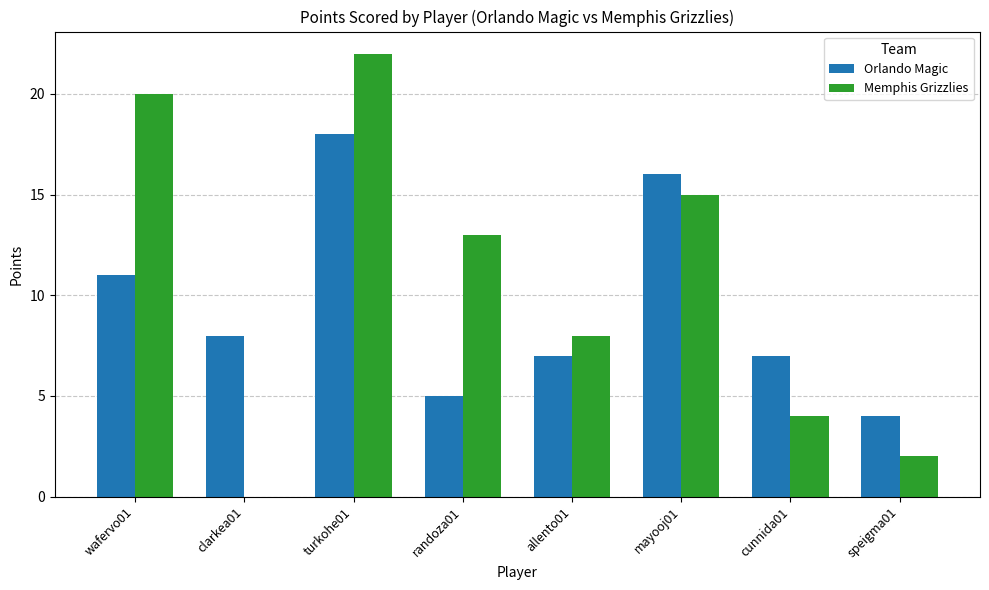

What is the sum of the Memphis Grizzlies values at turkohe01 and wafervo01?

42